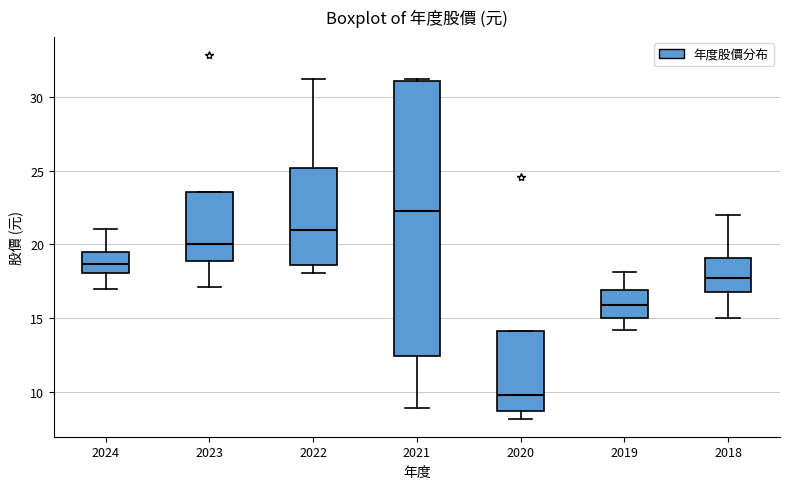

Reading left to right, read every box against the y-axis: the position of its median line, the range the box covers, and the ends of its whiskers. The values are not printed on the chart, so give them approximately, as read against the axis.

2024: median 18.5, box 18.0 to 19.5, whiskers 17.0 to 21.0
2023: median 20.0, box 19.0 to 23.5, whiskers 17.0 to 23.5
2022: median 21.0, box 18.5 to 25.0, whiskers 18.0 to 31.0
2021: median 22.5, box 12.5 to 31.0, whiskers 9.0 to 31.5
2020: median 10.0, box 8.5 to 14.0, whiskers 8.0 to 14.0
2019: median 16.0, box 15.0 to 17.0, whiskers 14.0 to 18.0
2018: median 18.0, box 17.0 to 19.0, whiskers 15.0 to 22.0